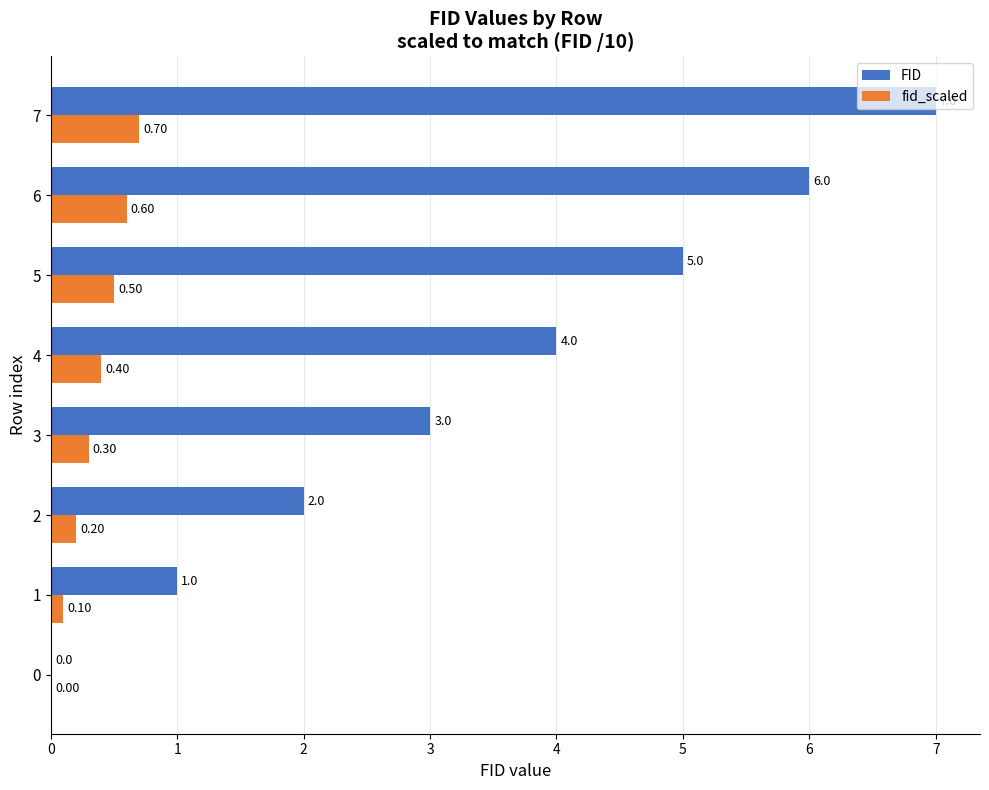

What is the total value across all series at 1?

1.1